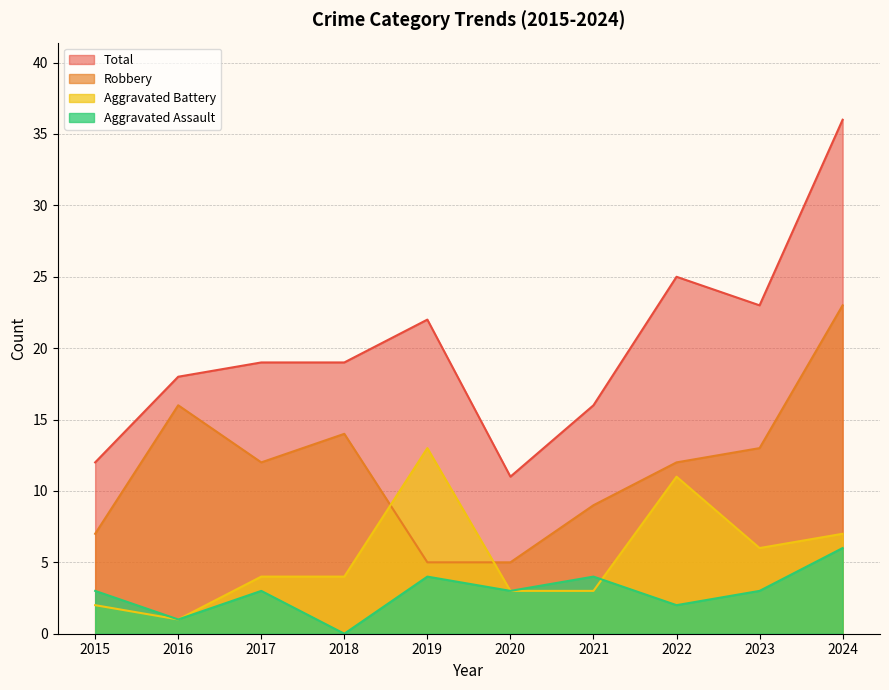

Where is the first local minimum for Total?

2020